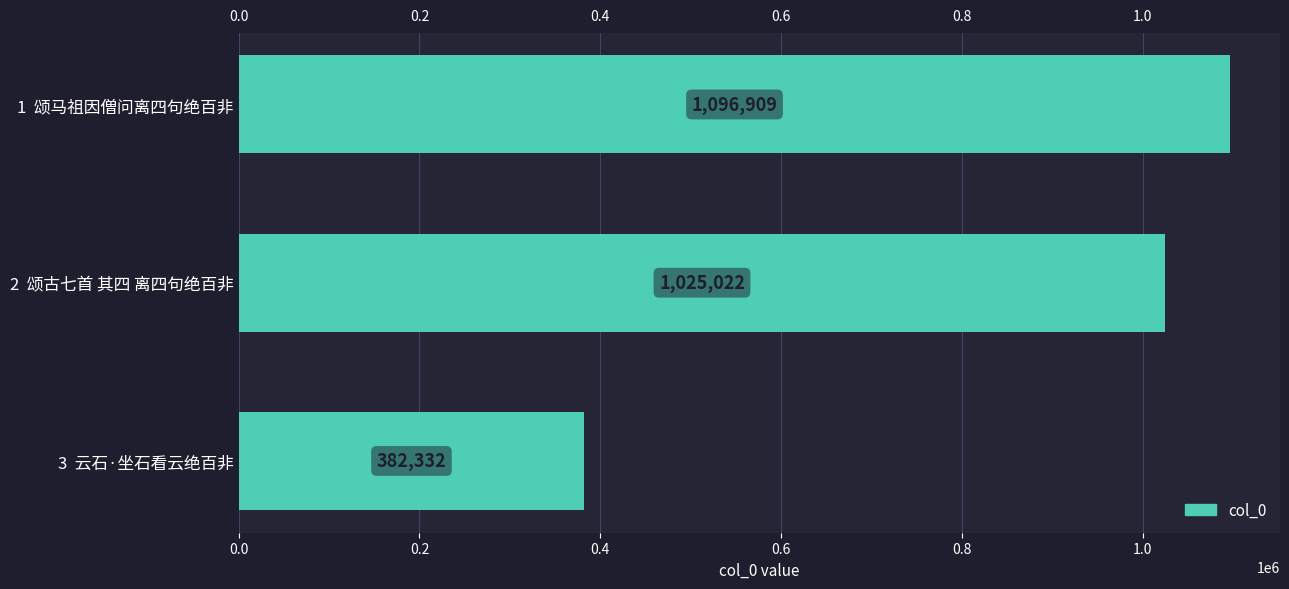

List the labels in order of value, smallest first.

3  云石·坐石看云绝百非, 2  颂古七首 其四 离四句绝百非, 1  颂马祖因僧问离四句绝百非